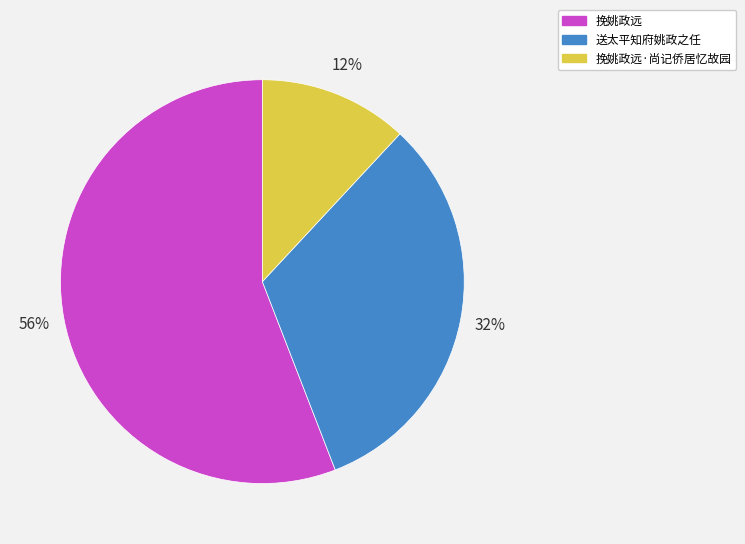

To the nearest percent, what is the average slice percentage?

33%